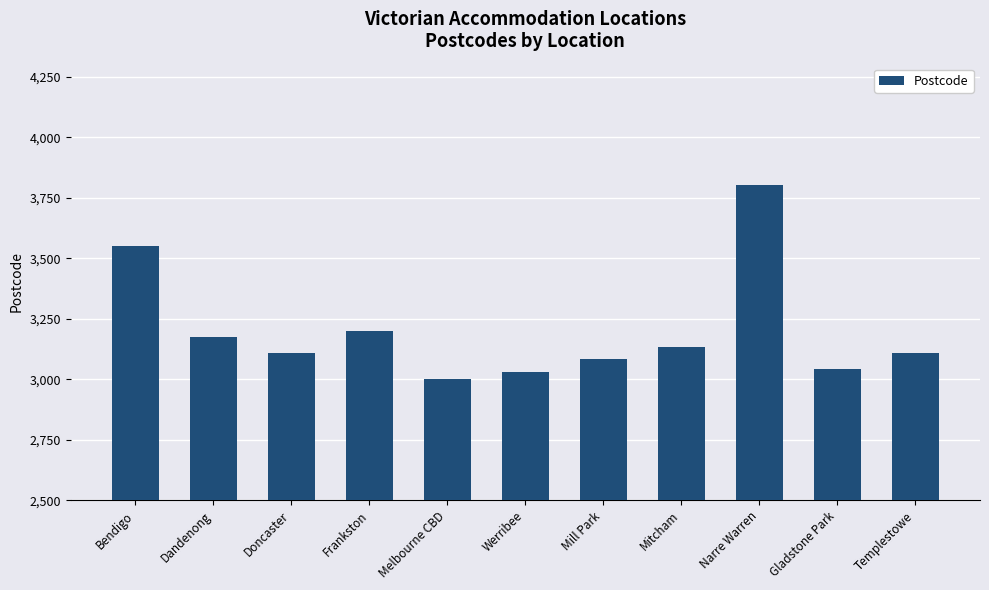

Where is the data nearest to the value 3402?

Bendigo